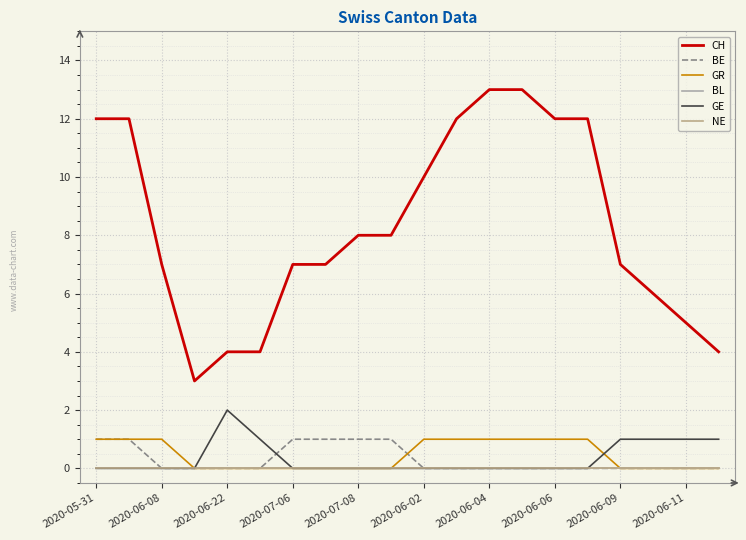

Reading left to right, transcribe all the data shown in this chart.

CH: 12	12	7	3	4	4	7	7	8	8	10	12	13	13	12	12	7	6	5	4
BE: 1	1	0	0	0	0	1	1	1	1	0	0	0	0	0	0	0	0	0	0
GR: 1	1	1	0	0	0	0	0	0	0	1	1	1	1	1	1	0	0	0	0
BL: 0	0	0	0	0	0	0	0	0	0	0	0	0	0	0	0	0	0	0	0
GE: 0	0	0	0	2	1	0	0	0	0	0	0	0	0	0	0	1	1	1	1
NE: 0	0	0	0	0	0	0	0	0	0	0	0	0	0	0	0	0	0	0	0